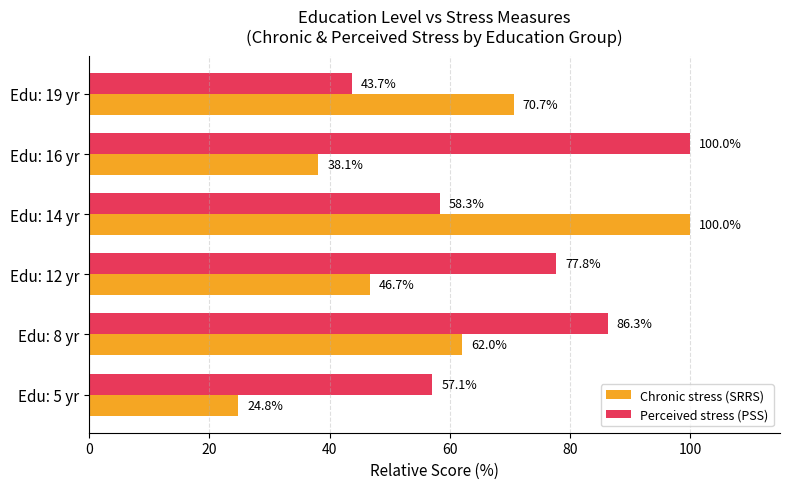

Which series has the largest range (max minus min)?

Chronic stress (SRRS)